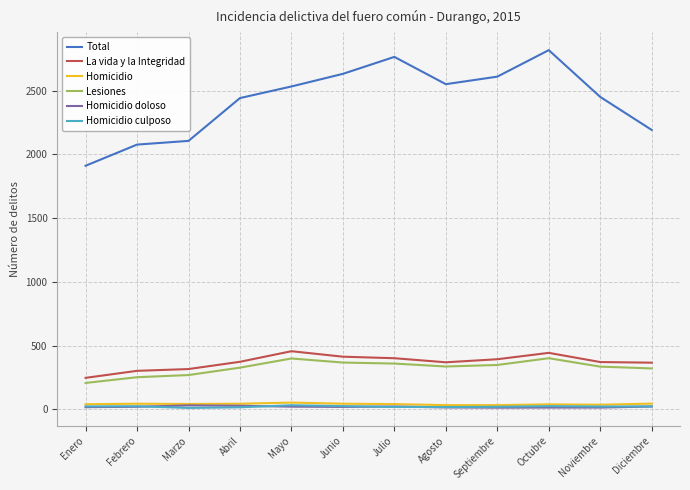

What is the sum of all Homicidio doloso values?

236